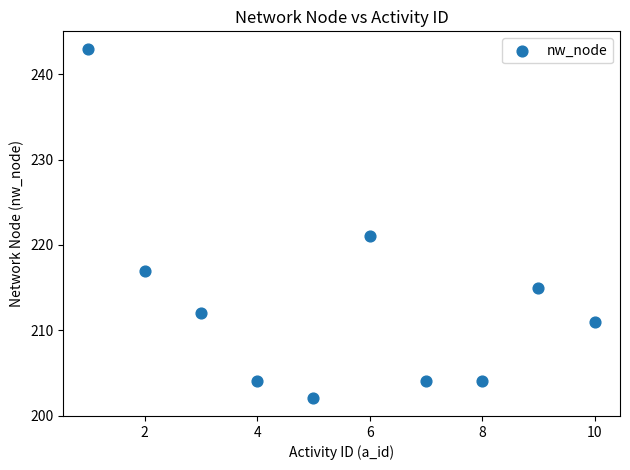

What is the average Y value?

213